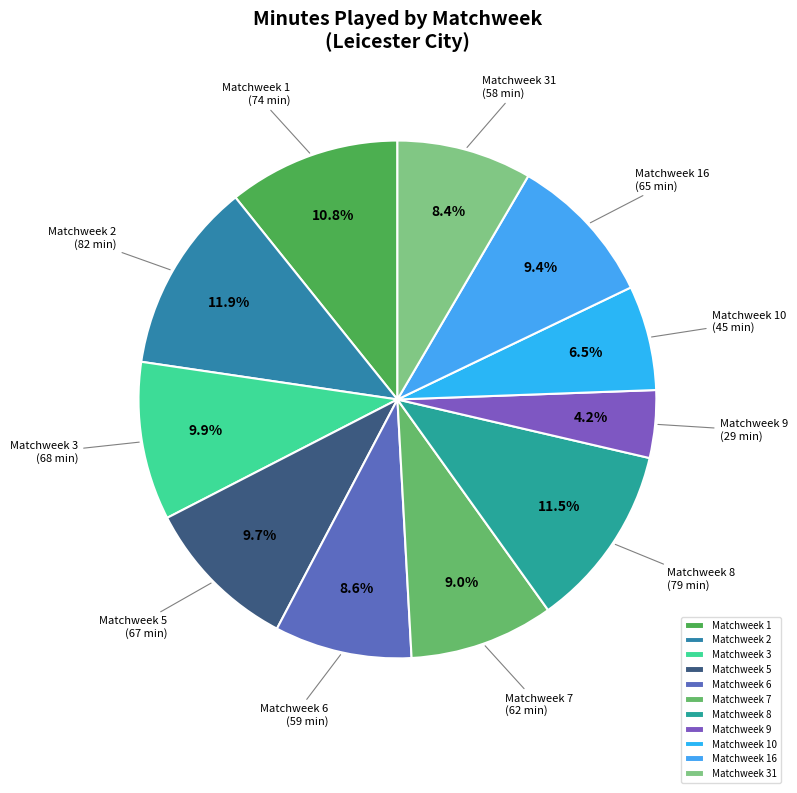

Approximately how many times larger is the value at Matchweek 31 compared to Matchweek 8?

0.7